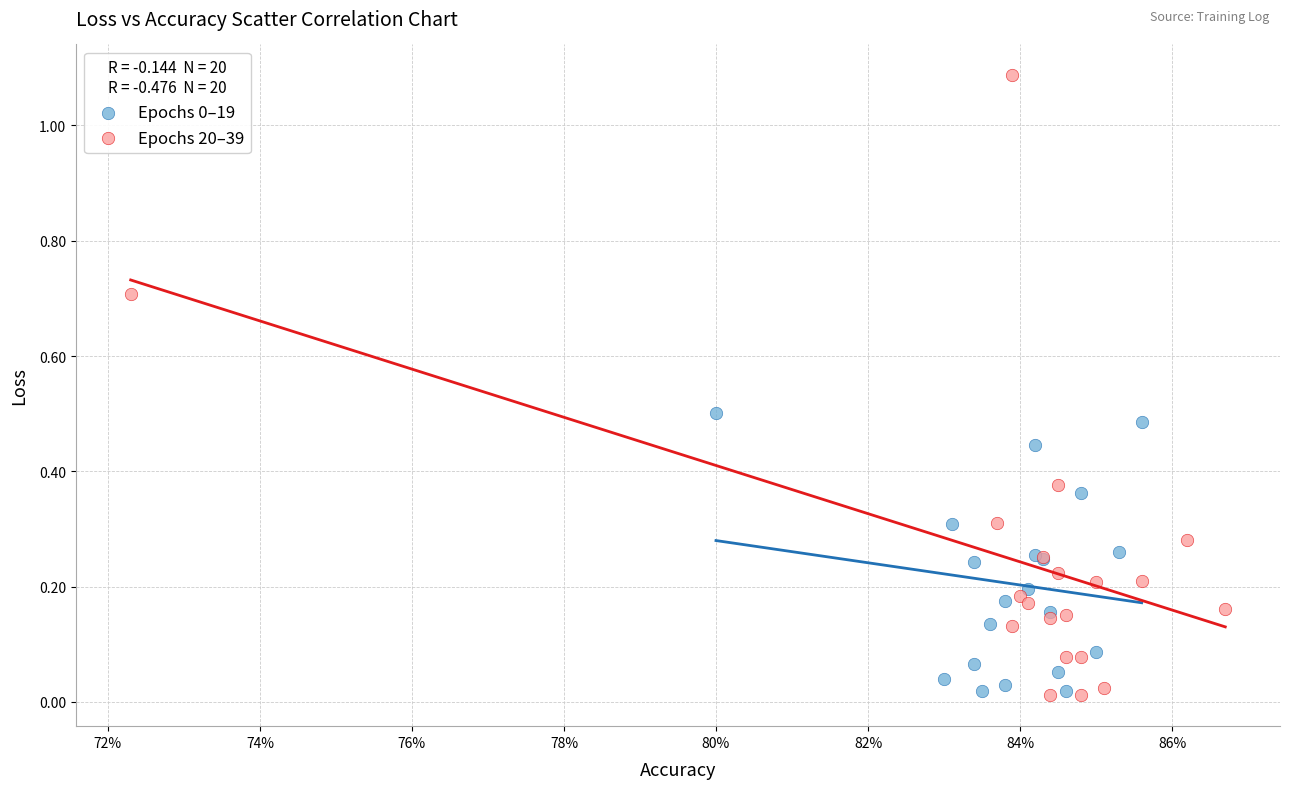

Which series has the largest Y range (max minus min)?

Epochs 20–39